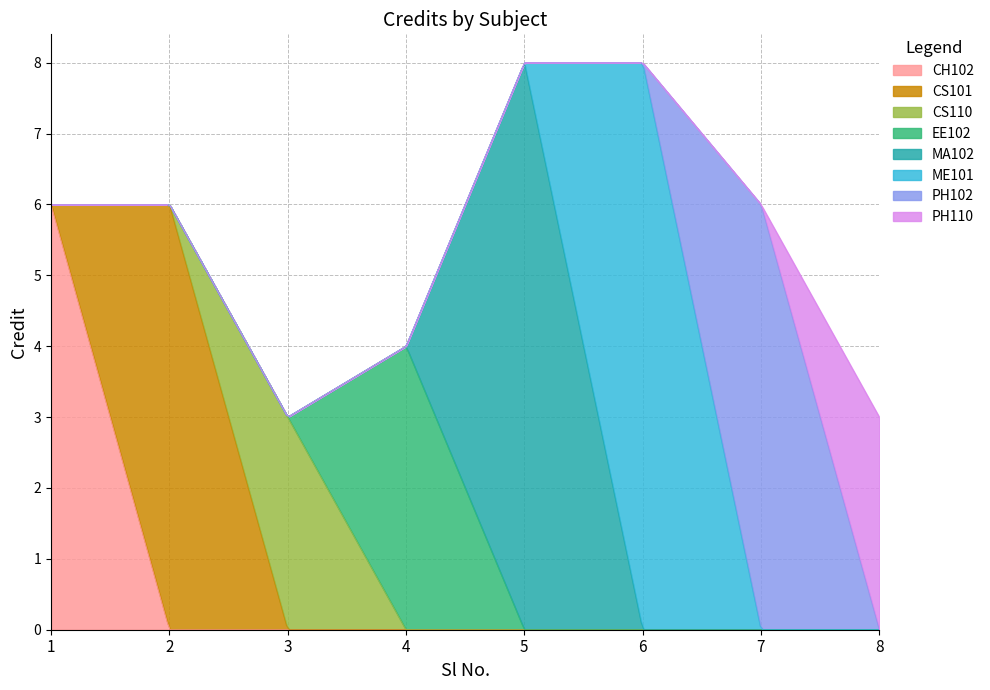

Approximately how many times larger is the value at 6 compared to 2?

1.3